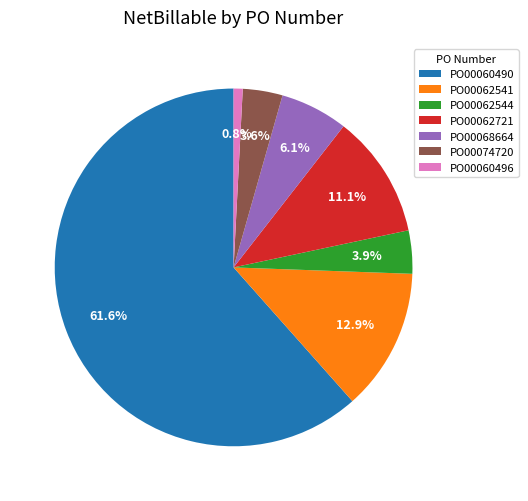

What is the majority slice?

PO00060490